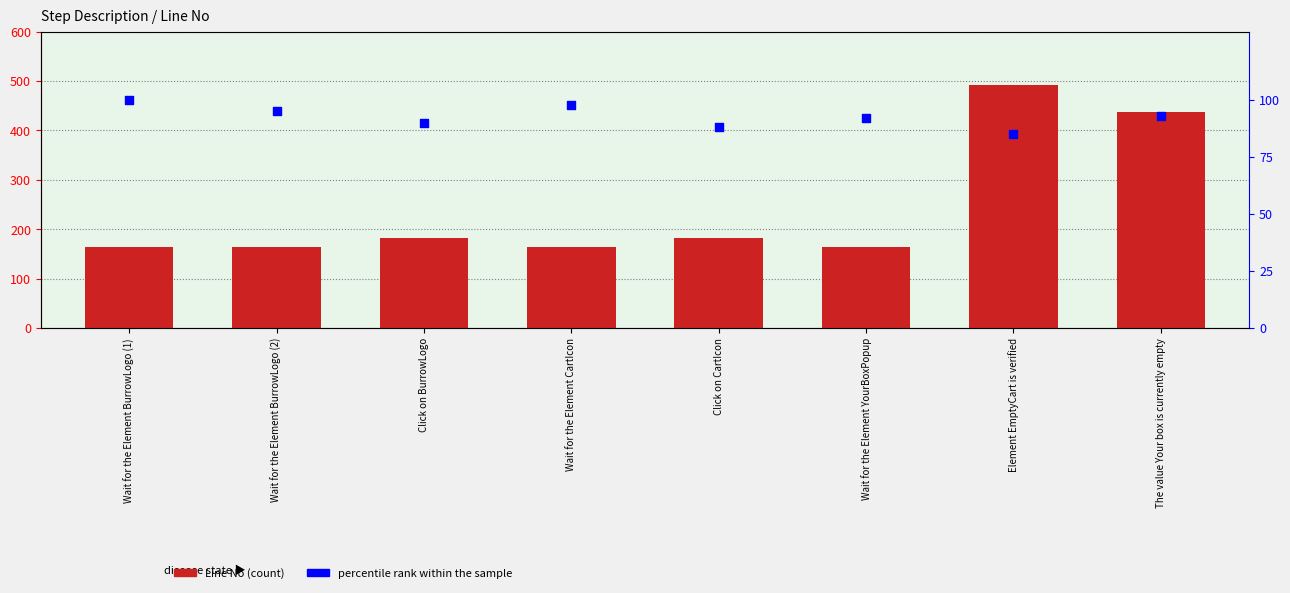

What is the total value across all series at Wait for the Element CartIcon?

262